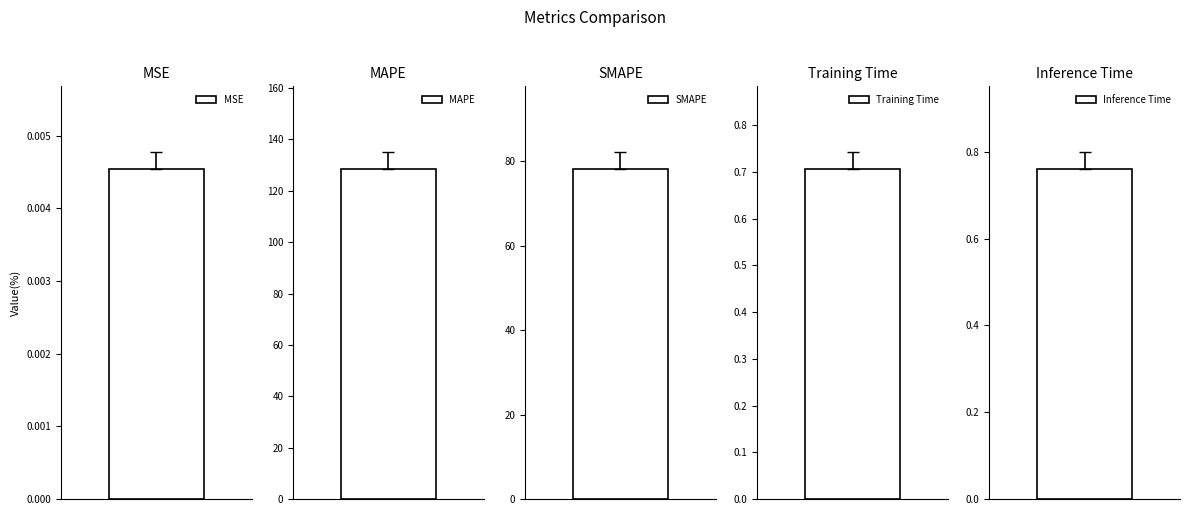

The value at Inference Time is 0.3. True or false?

False